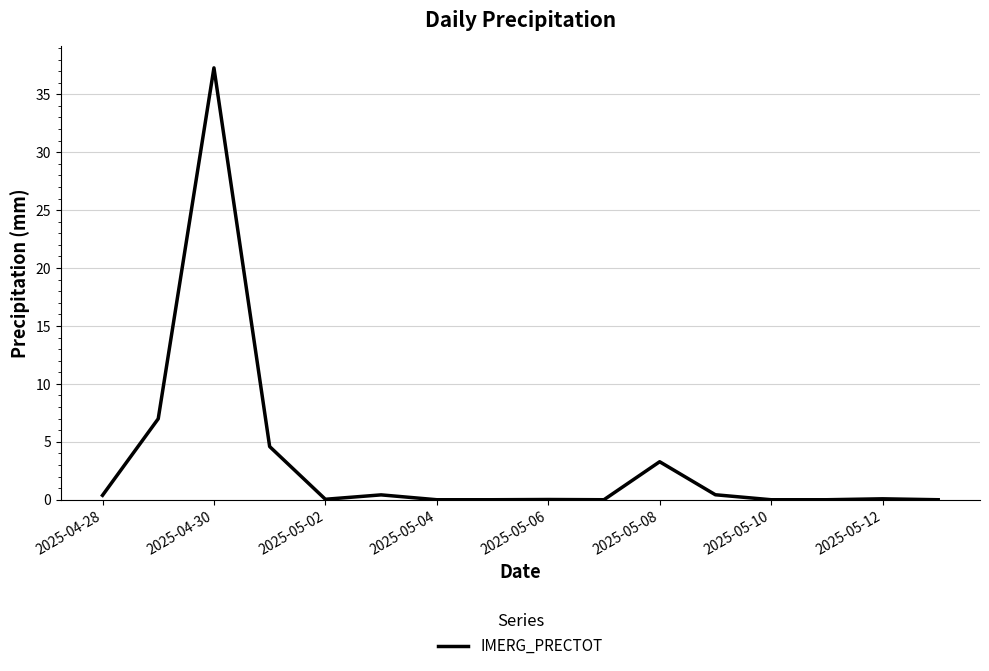

What is the maximum value shown in the chart?

37.3